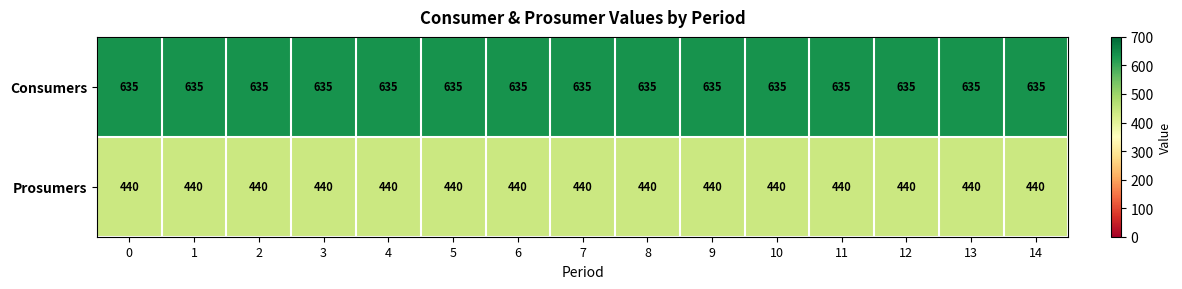

What is the spread (max minus min) of values at 7?

195